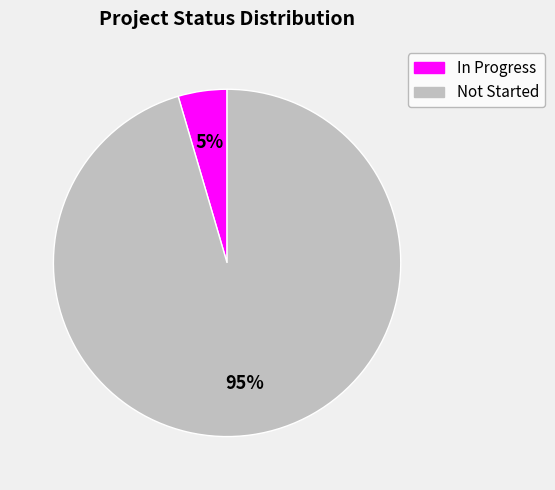

To the nearest percent, what portion does Not Started represent?

95%